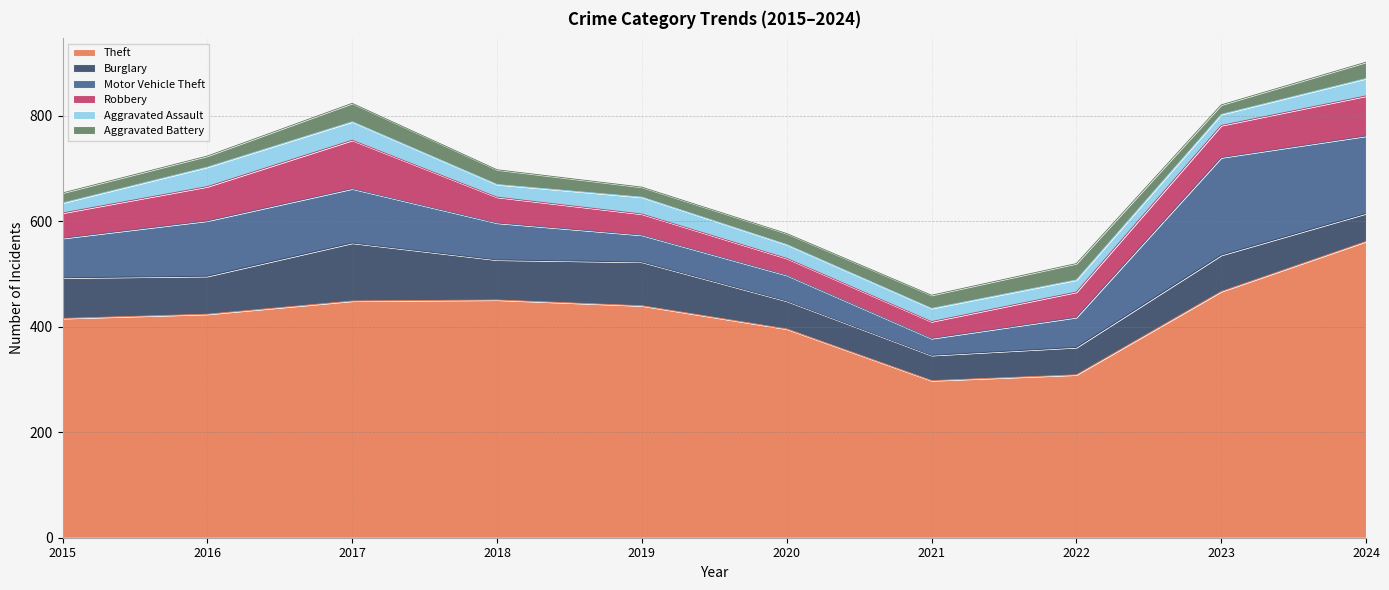

True or false: Theft and Robbery intersect in this chart.

False